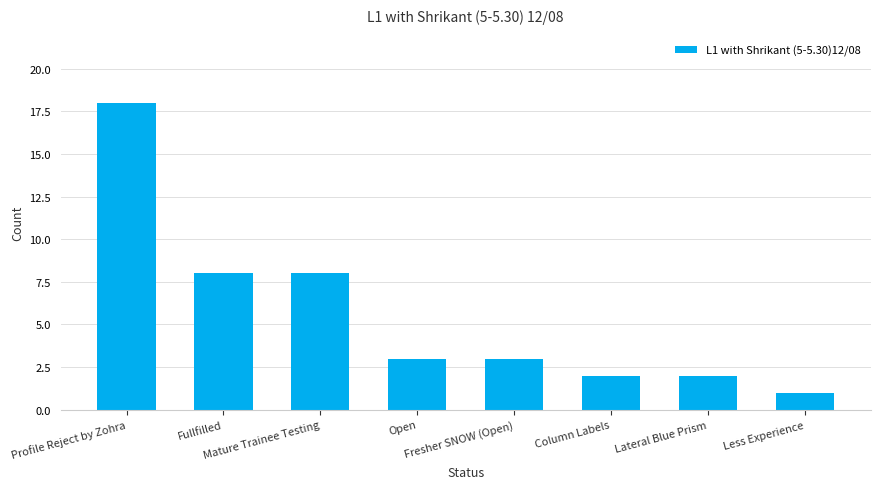

What is the smallest value displayed?

1